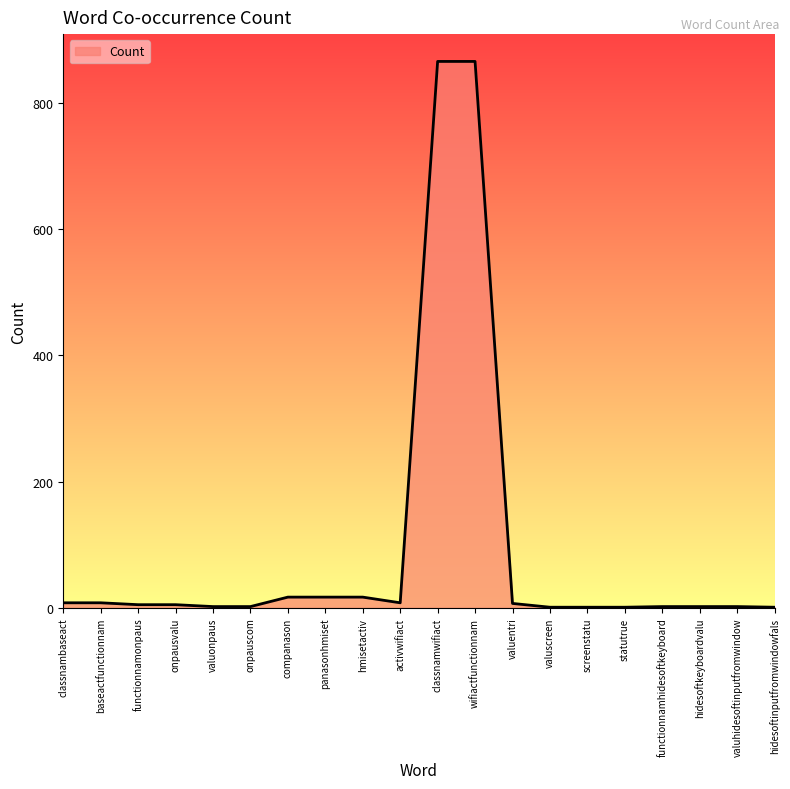

What is the greatest value displayed?

866